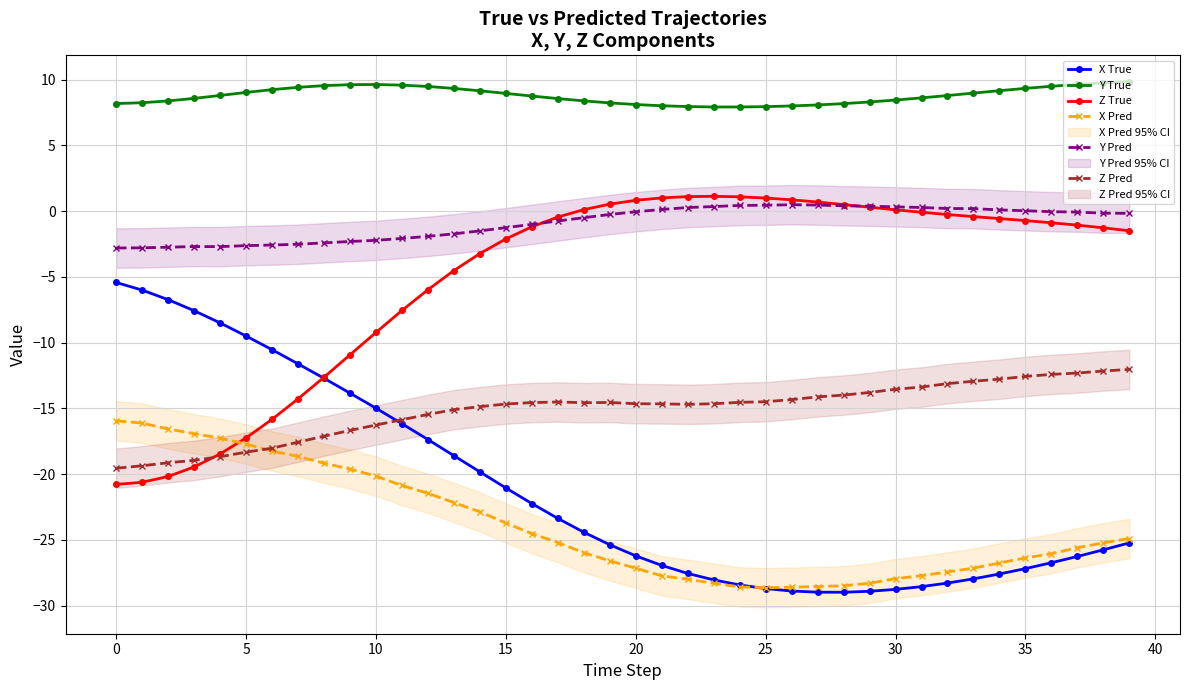

What is the maximum value shown in the chart?

9.9